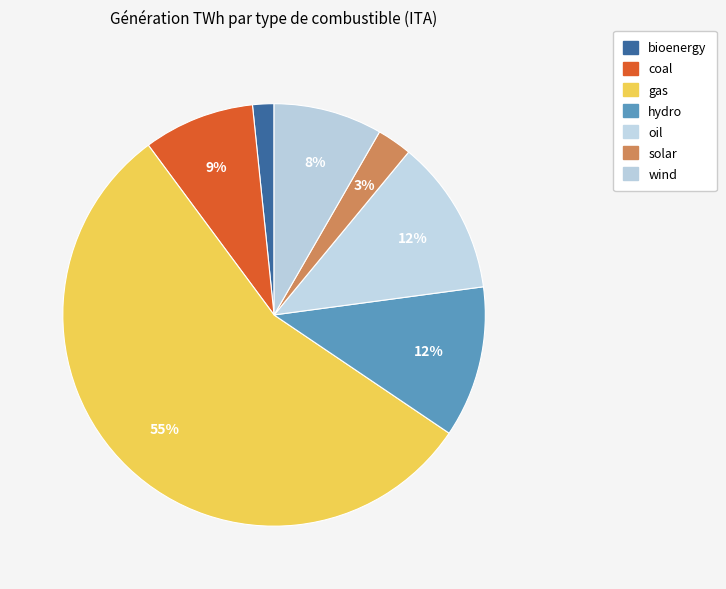

What is the ratio of the value at coal to the value at oil?

0.7